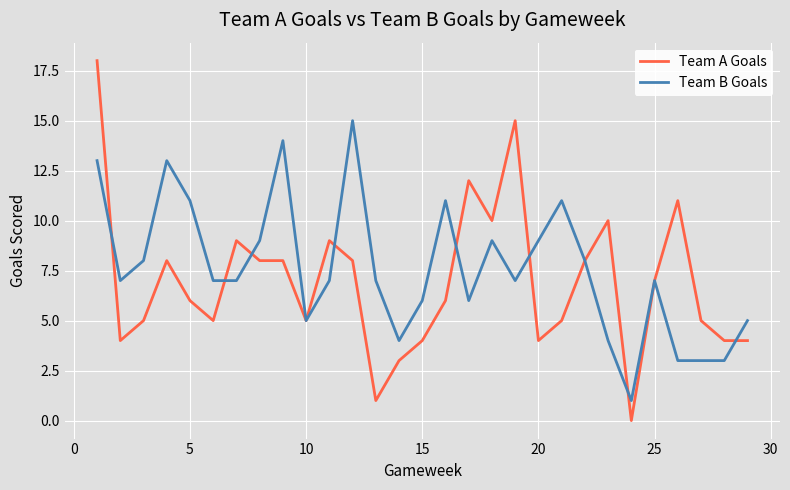

What are all the series names shown in the legend?

Team A Goals, Team B Goals